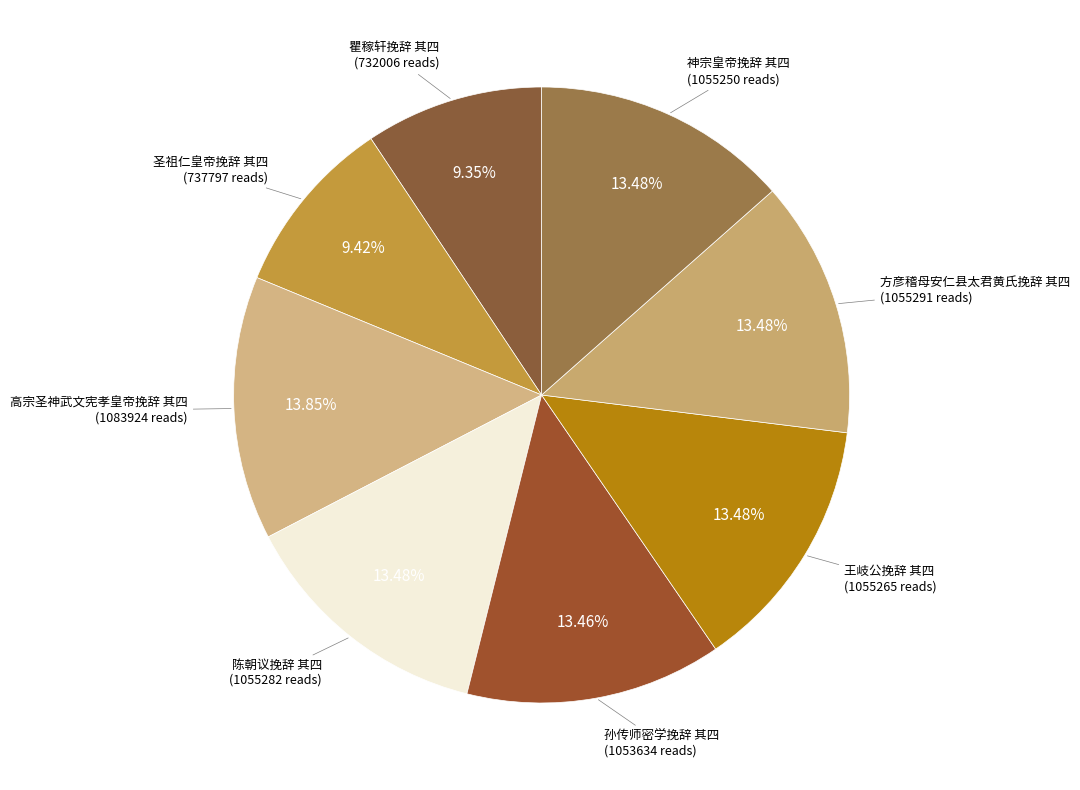

How many segments does this pie chart have?

8